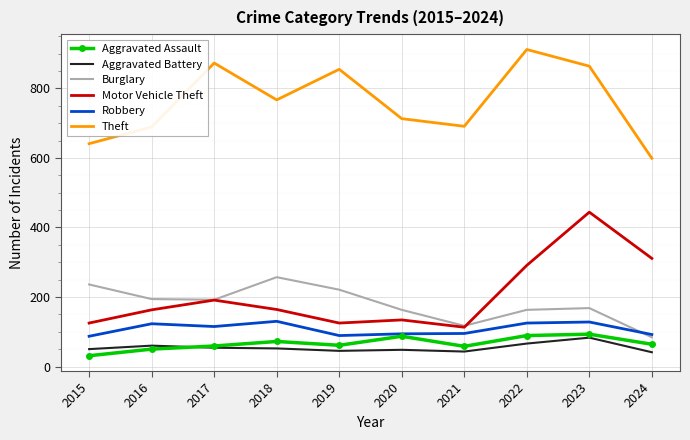

What is the average value of the Motor Vehicle Theft series?

206